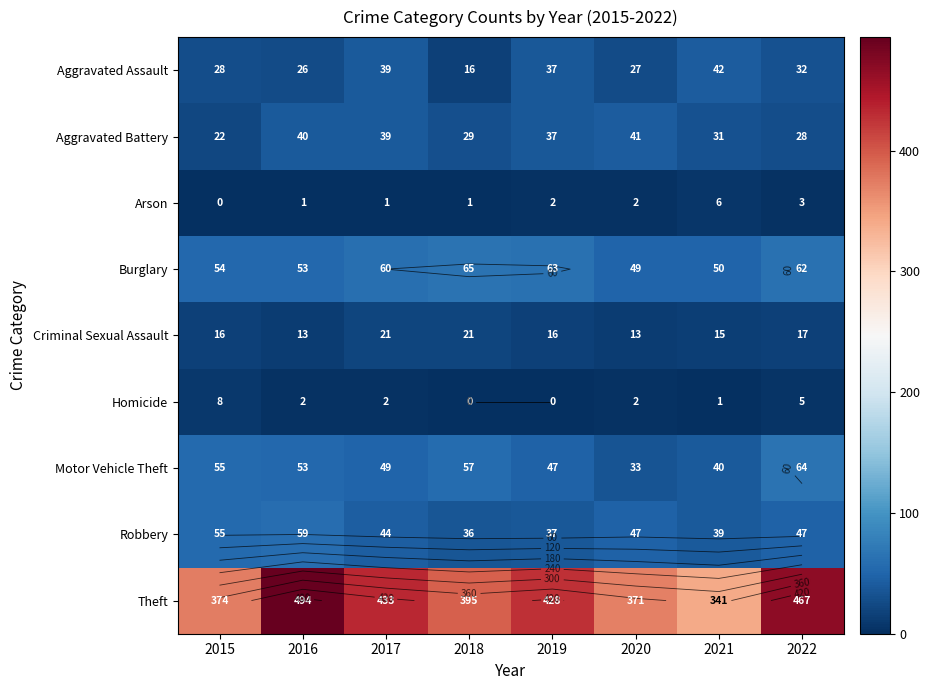

What is the difference between the second highest and second lowest values in the Aggravated Assault series?

13